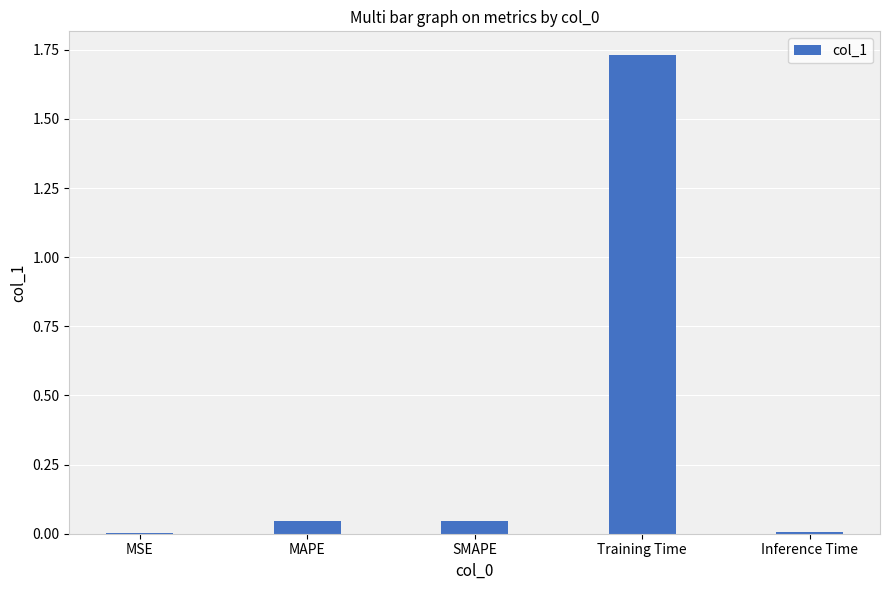

How many series are shown in this chart?

1